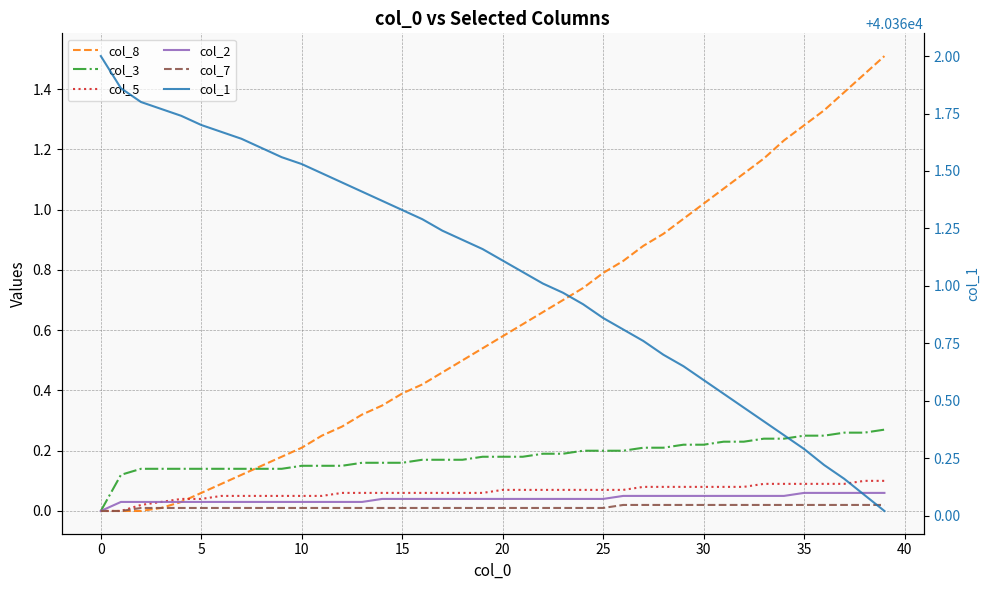

What is the label of the 24th point from the right?

16